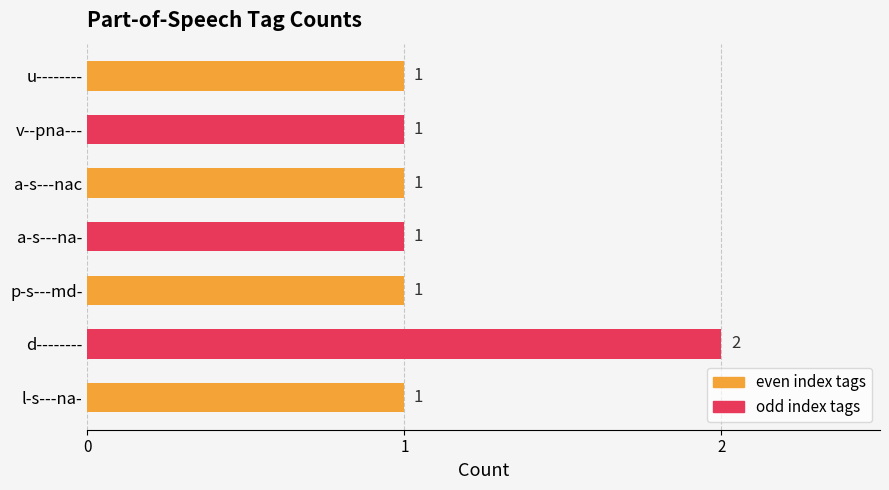

Reading bottom to top, what are all the values shown in this chart?

1	2	1	1	1	1	1